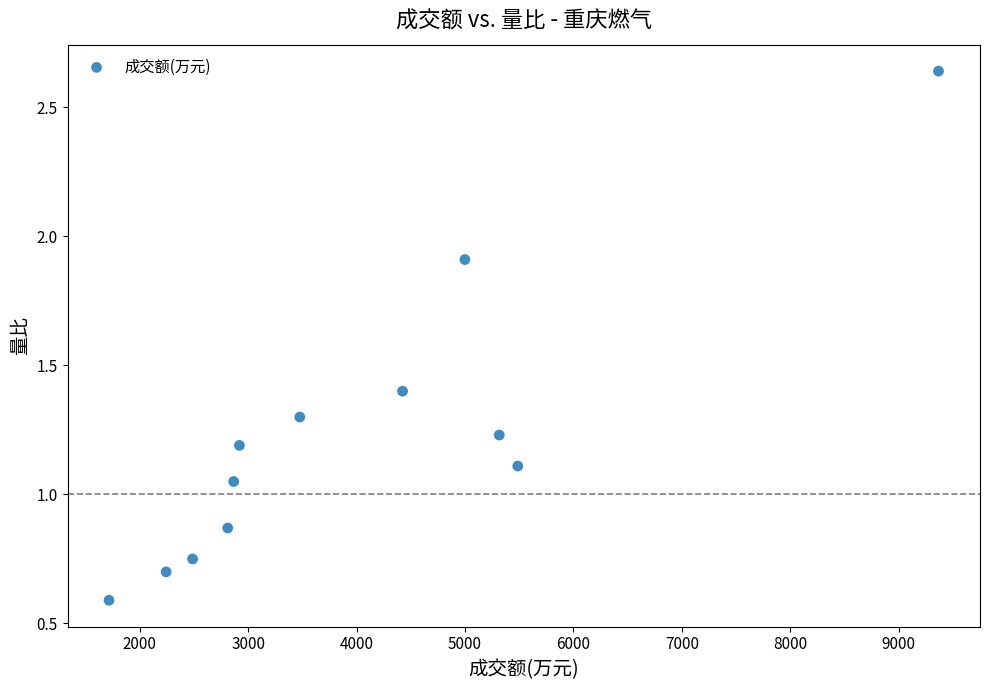

What is the range of X values (max minus min)?

7652.0